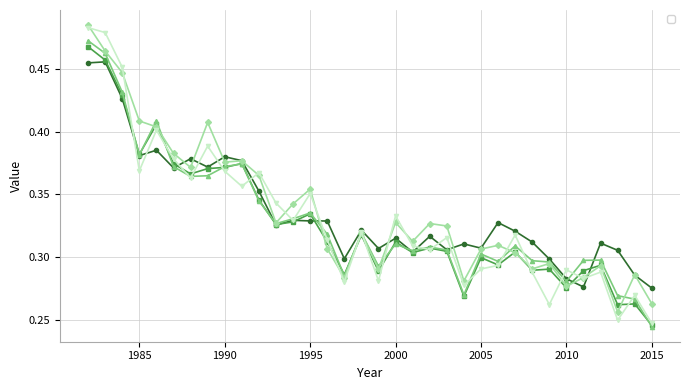

How many times do _Y_treated and _94_synth cross each other?

15